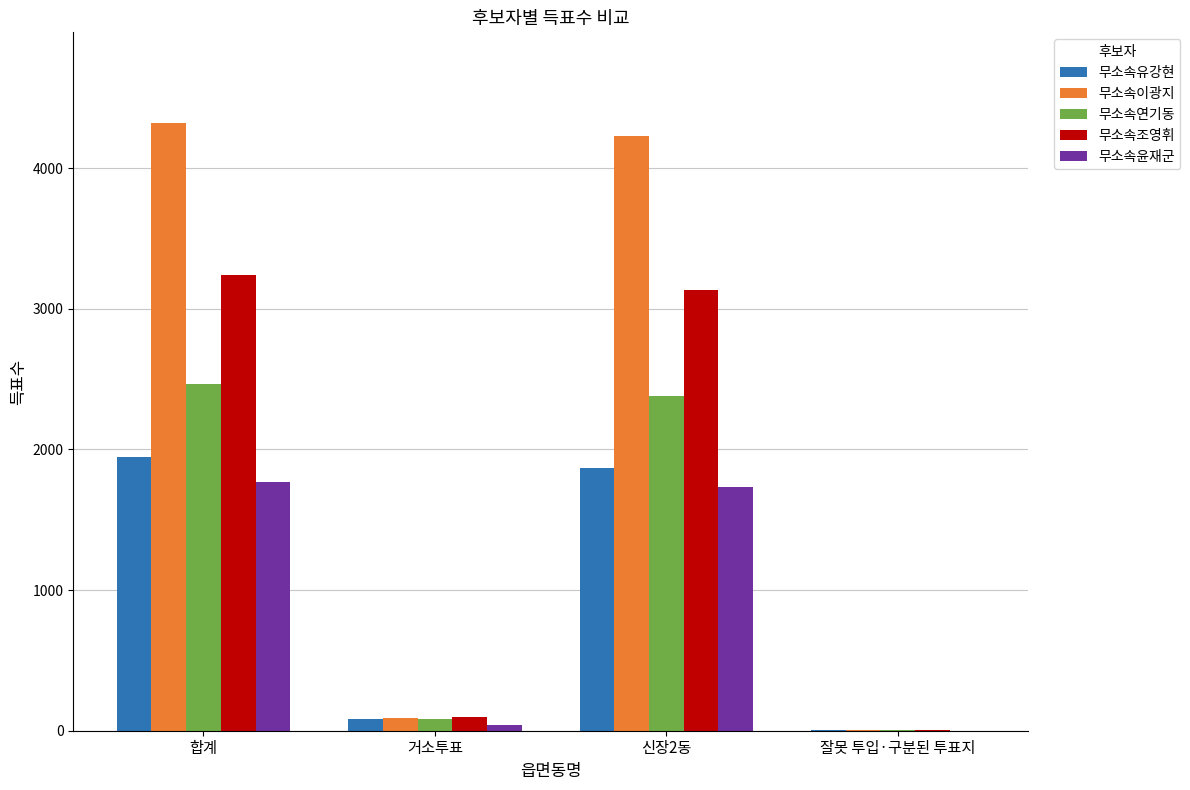

How many series are shown in this chart?

5